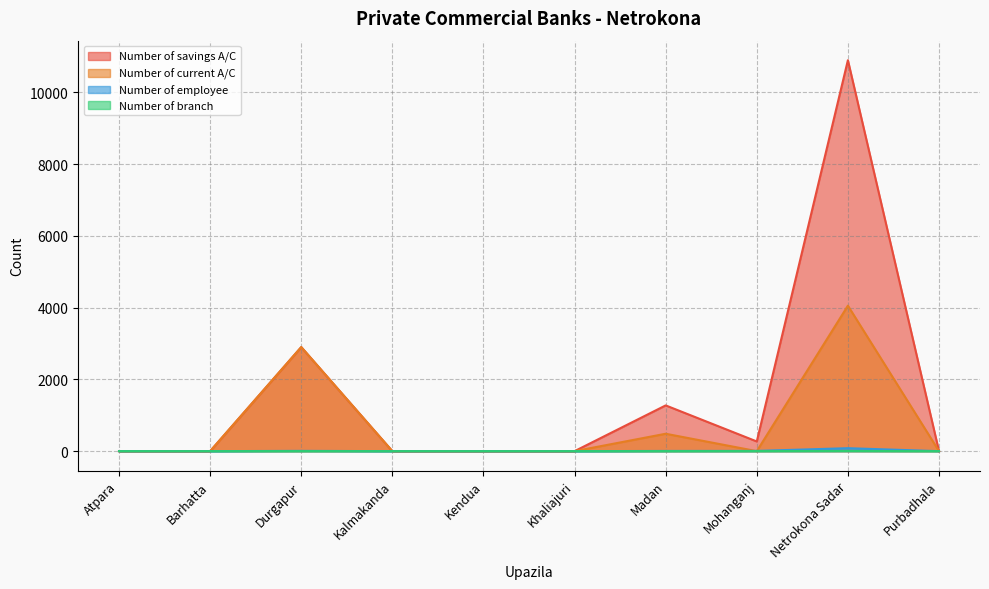

Does the chart have visible grid lines?

Yes